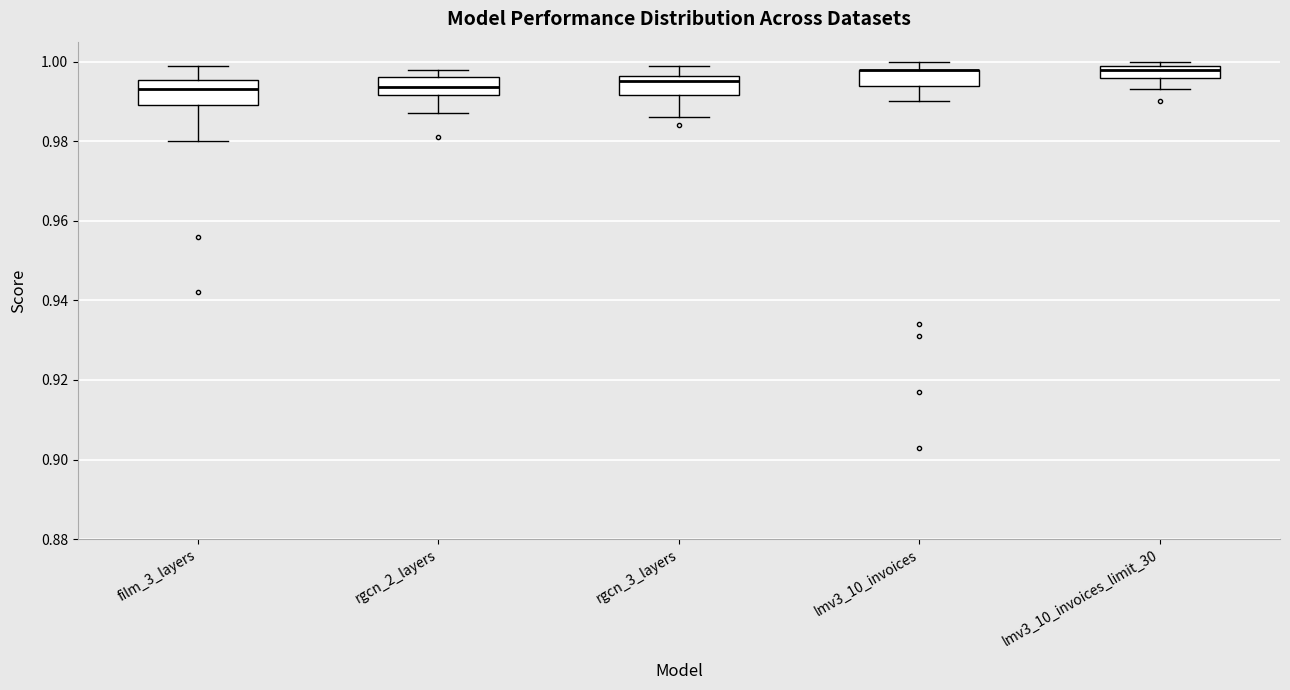

Where does the median line of the box for rgcn_2_layers sit on the y-axis? The values are not printed on the chart, so give them approximately, as read against the axis.

0.994